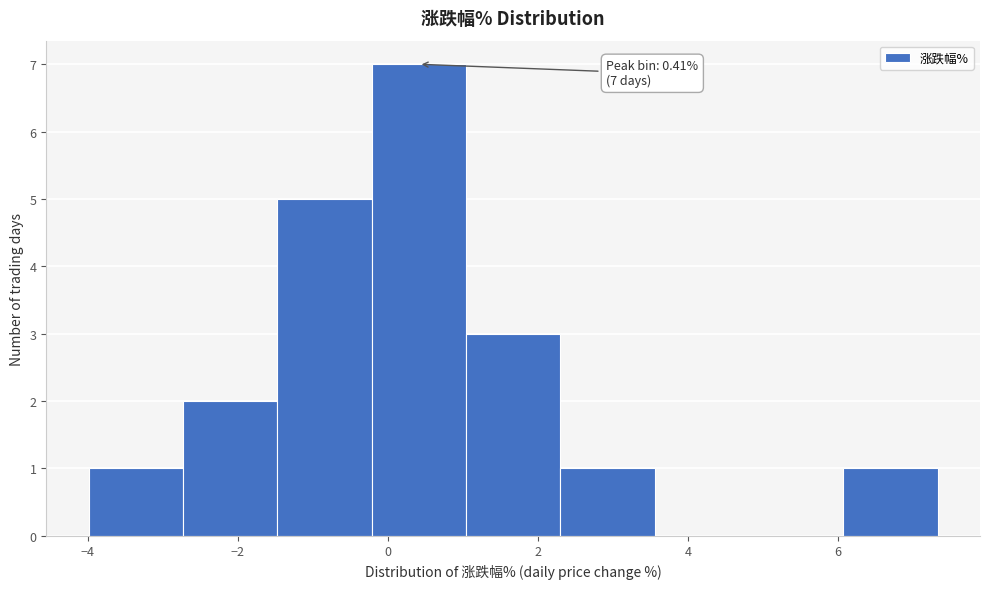

Which range on the x-axis has the tallest bar?

-0.2 to 1.0